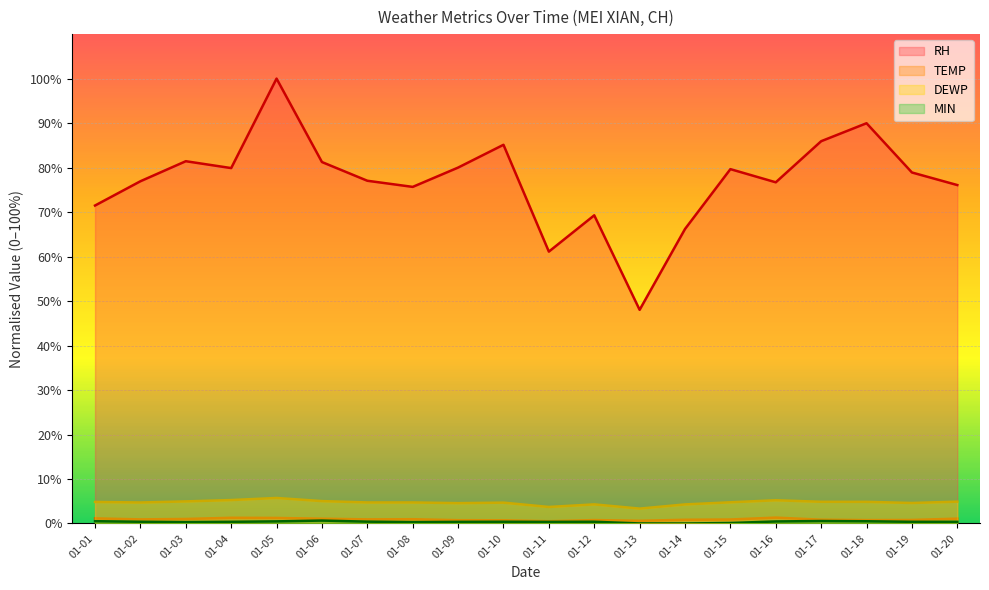

How many lines are shown in the chart?

4